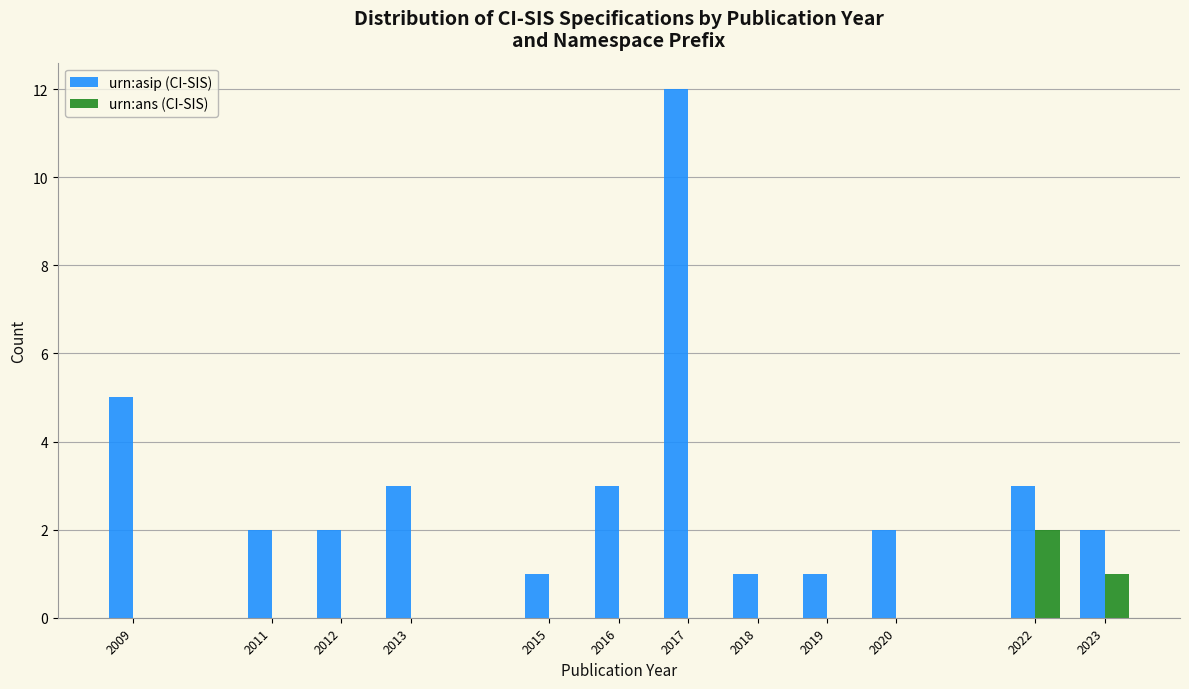

Reading left to right, extract all data points from this chart.

urn:asip (CI-SIS): 2009=5	2011=2	2012=2	2013=3	2015=1	2016=3	2017=12	2018=1	2019=1	2020=2	2022=3	2023=2
urn:ans (CI-SIS): 2009=0	2011=0	2012=0	2013=0	2015=0	2016=0	2017=0	2018=0	2019=0	2020=0	2022=2	2023=1